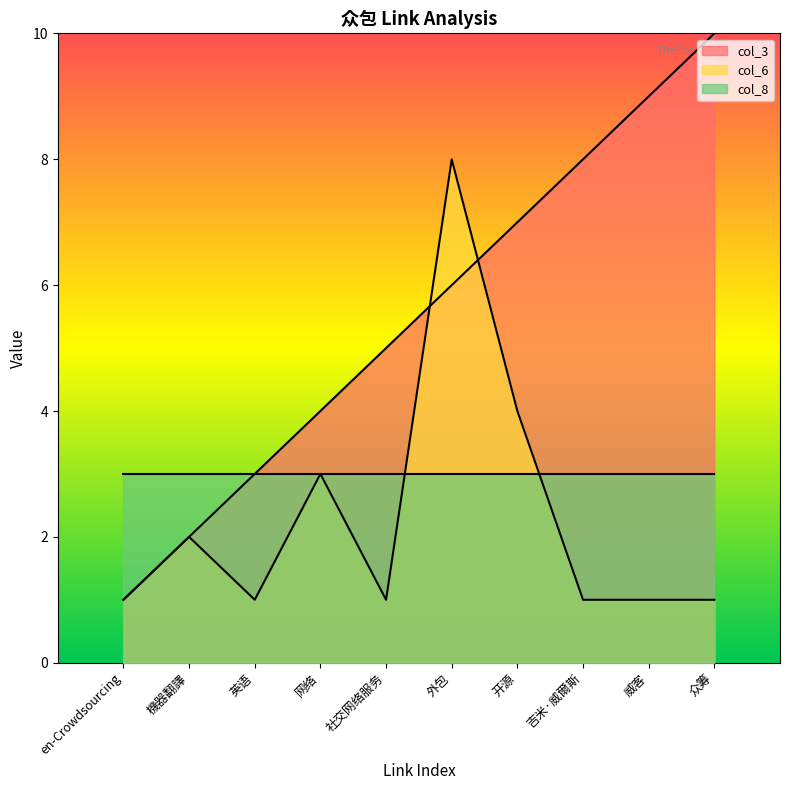

Does the chart have visible grid lines?

No